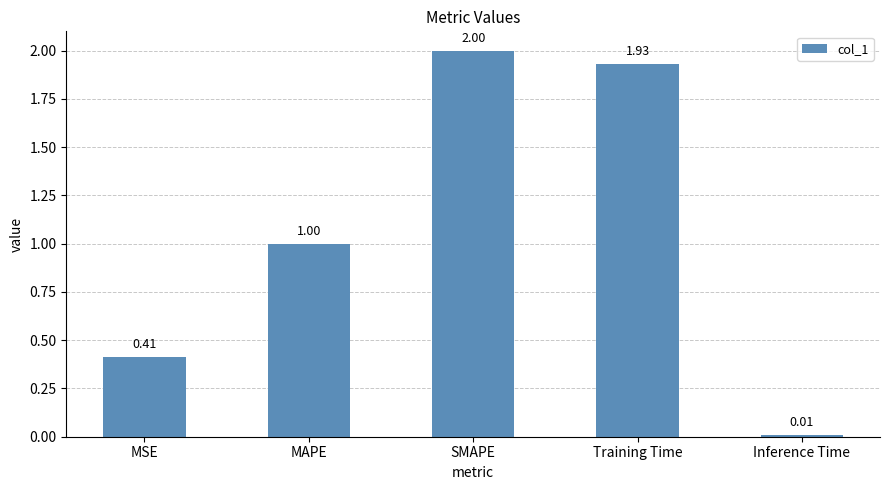

How many values are below 1?

2